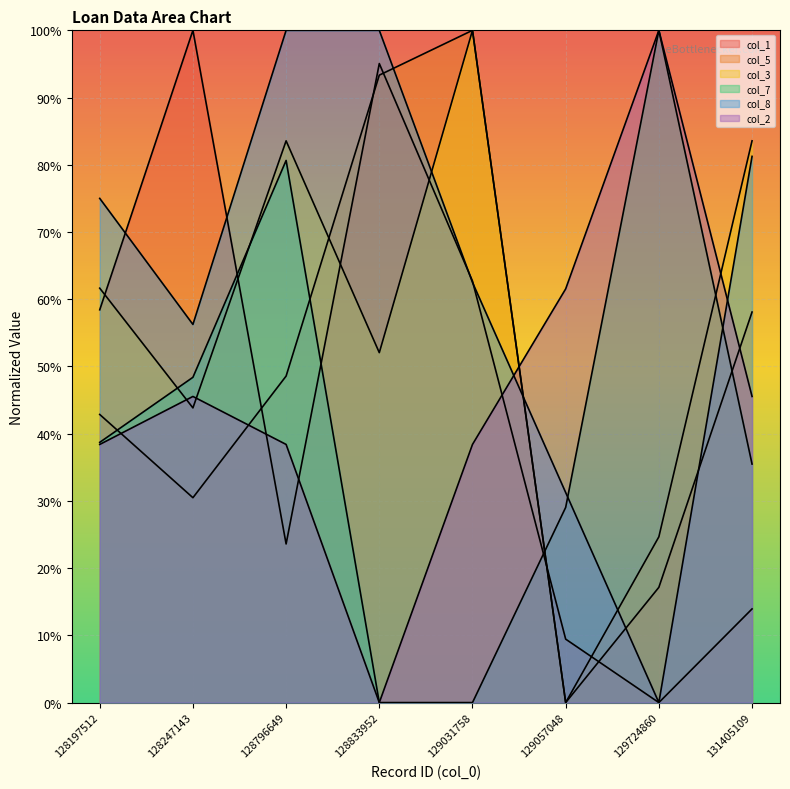

How many intersections are there between col_3 and col_2?

4